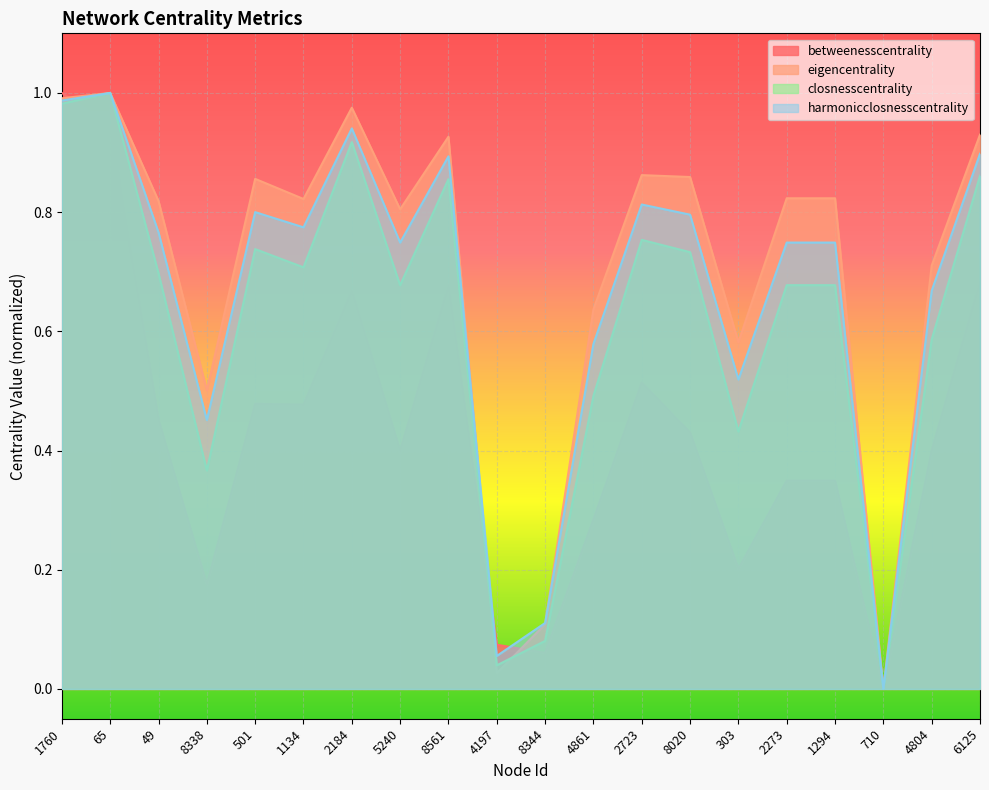

How many interior local valleys does the harmonicclosnesscentrality series have?

6